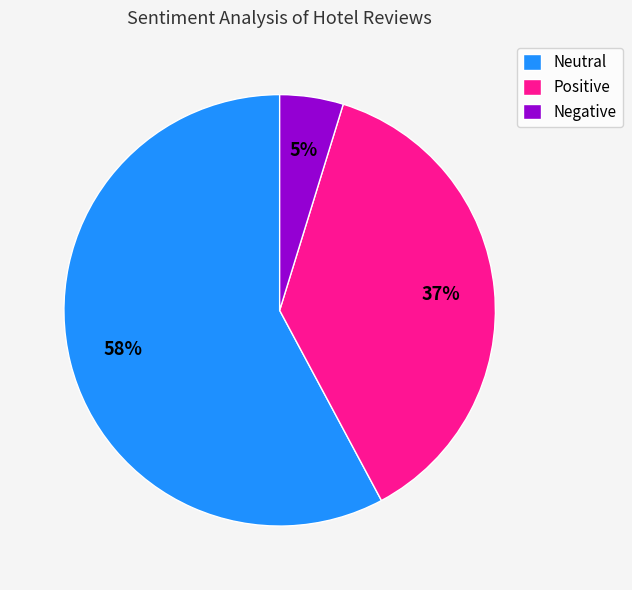

To the nearest percent, what is the difference between the Negative and Neutral slice percentages?

53%